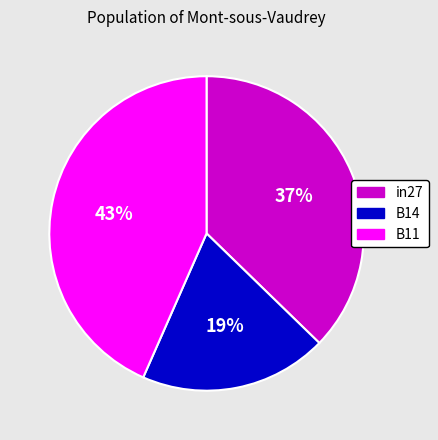

How many slices are in this pie chart?

3